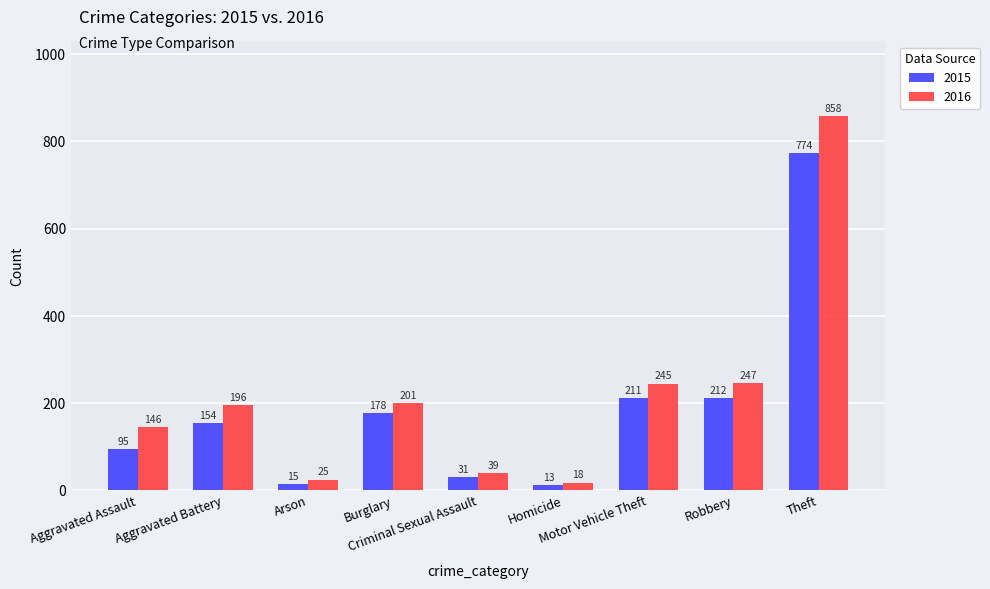

What is the label of the 8th bar from the left?

Robbery